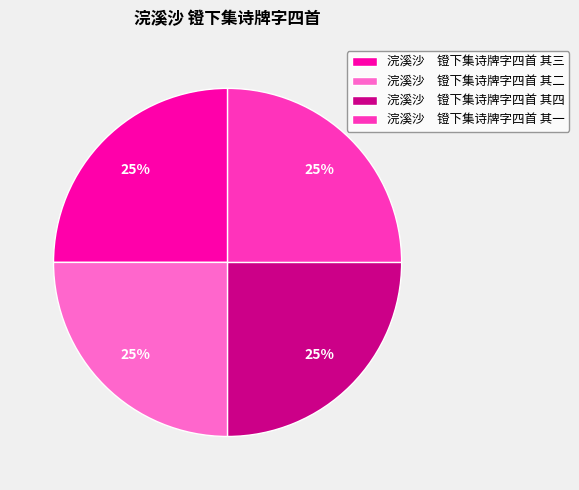

Is there any slice that represents more than half of the pie?

No